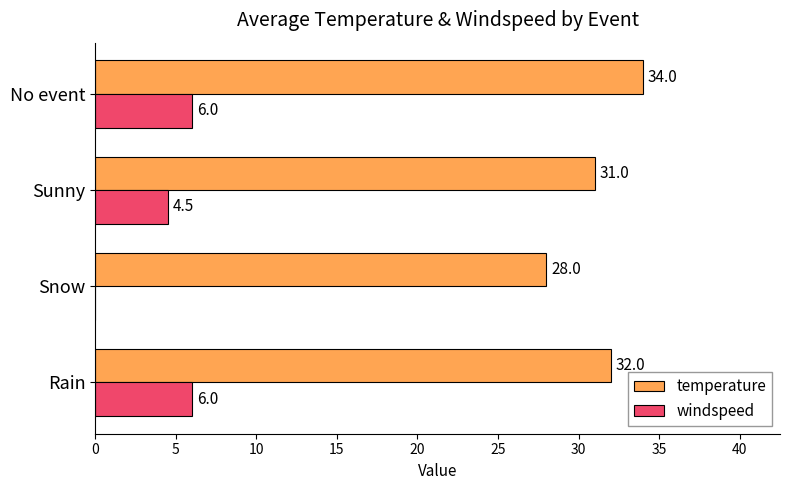

The value of windspeed at No event is 6.0. True or false?

True